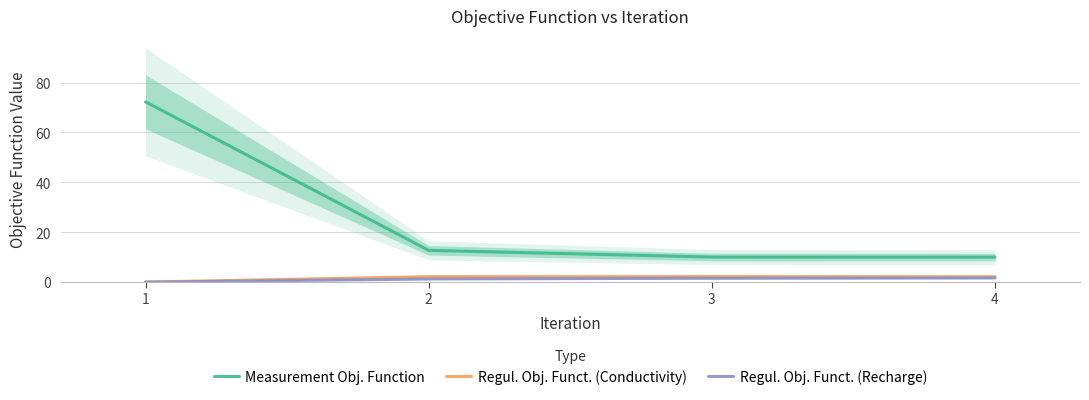

Is it true that Regul. Obj. Funct. (Conductivity) equals 2.2 at 3?

True